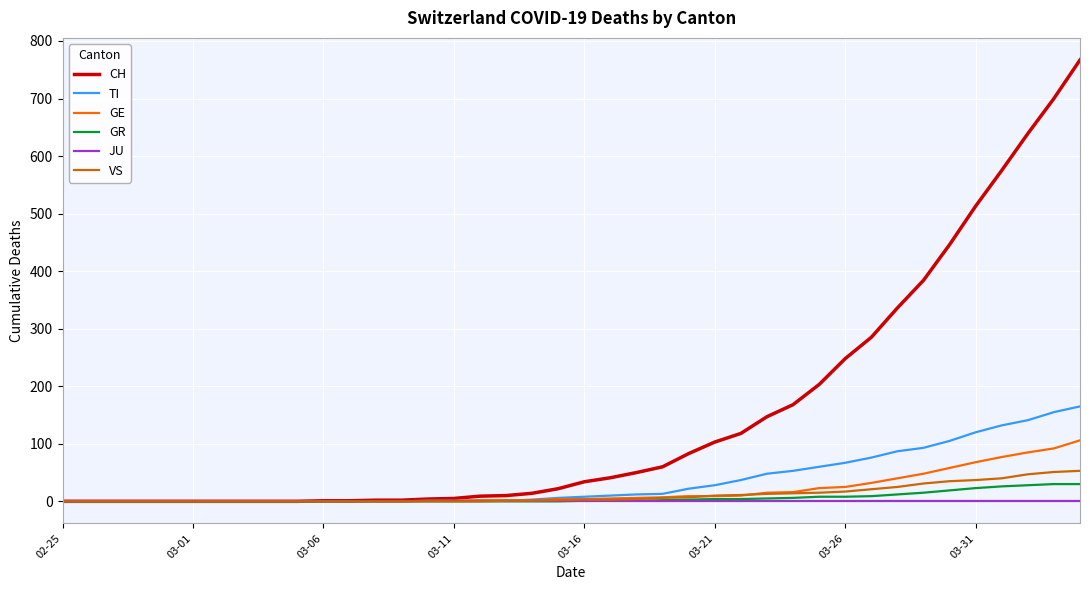

Which series has the largest total across all categories?

CH